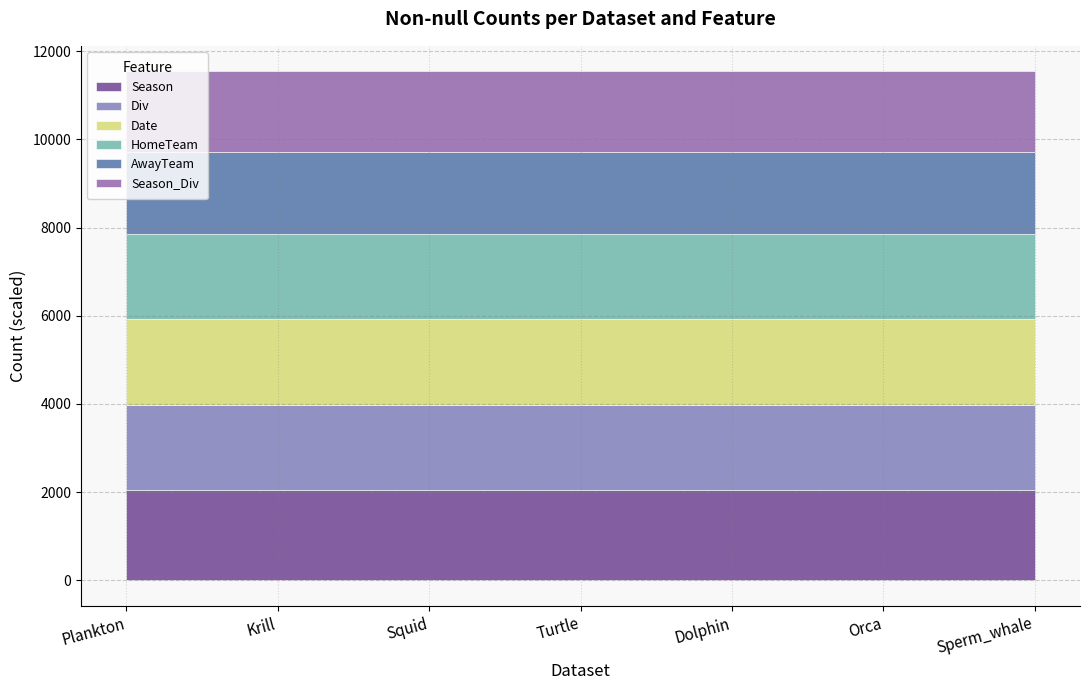

What is the total value across all series at Krill?

11543.7